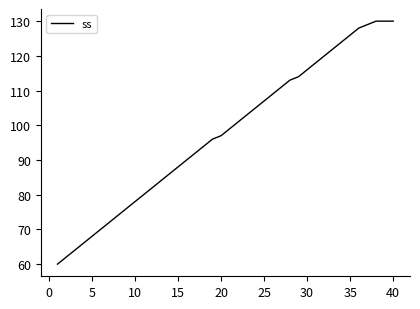

What is the difference between the maximum and minimum values?

70